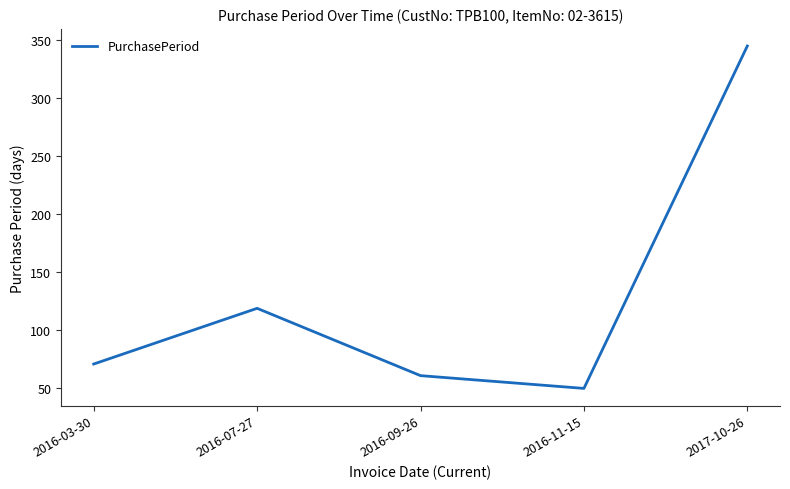

The chart shows a value of 50 at 2016-11-15. True or false?

True